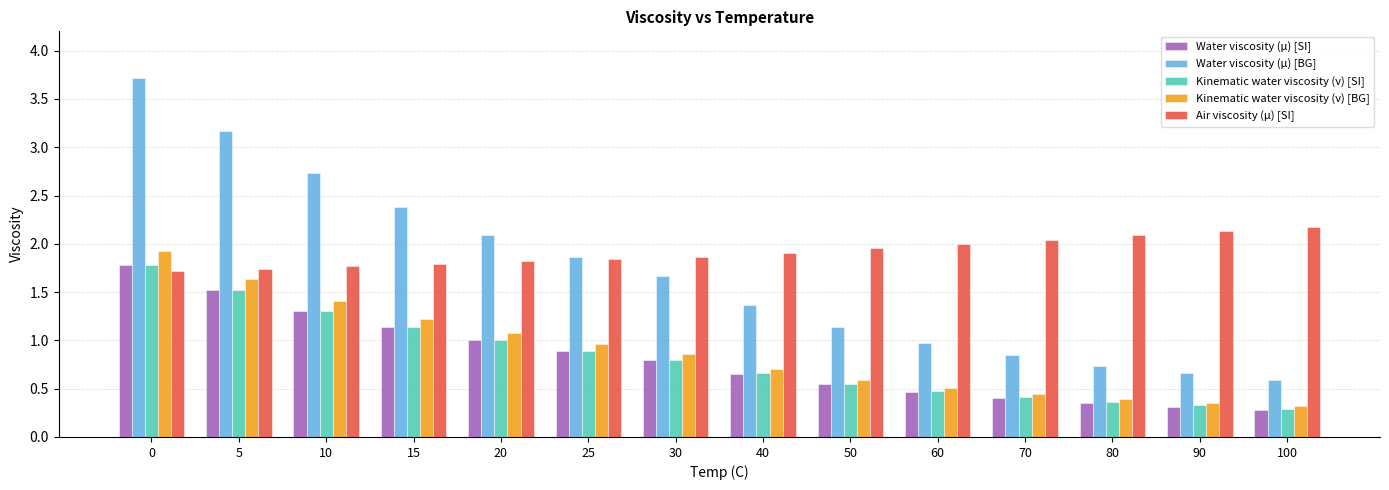

Which series changed the most between 30 and 90?

Water viscosity (μ) [BG]